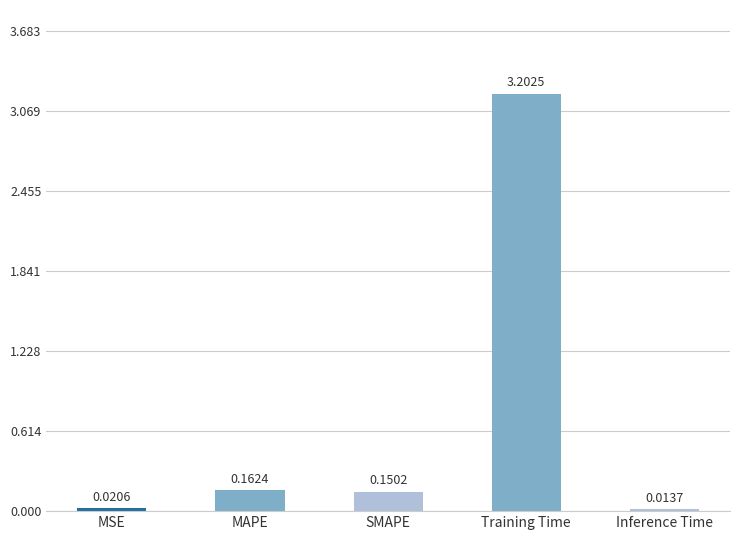

Where is the data nearest to the value 1?

MAPE